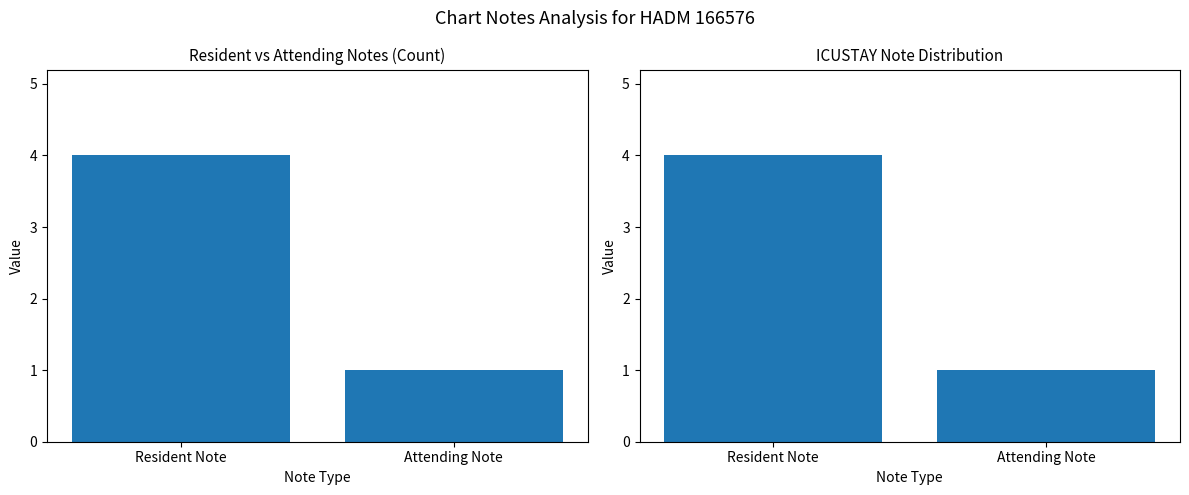

Reading left to right, what are all the values shown in this chart?

HADM Note Count: Resident Note=4	Attending Note=1
ICUSTAY Note Count: Resident Note=4	Attending Note=1